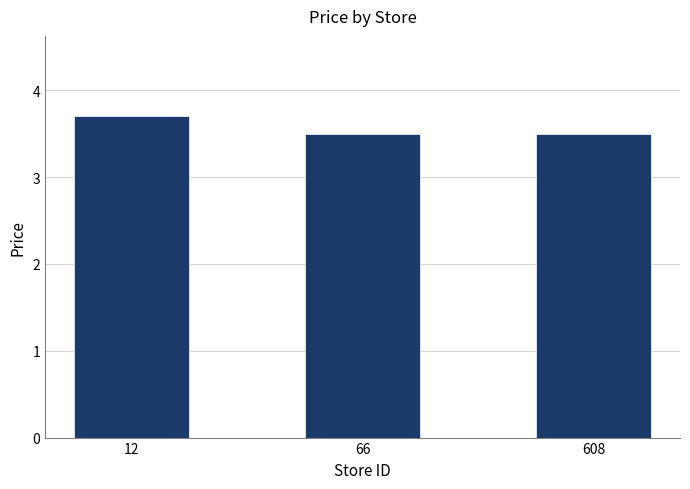

How many values are between 3 and 4?

3